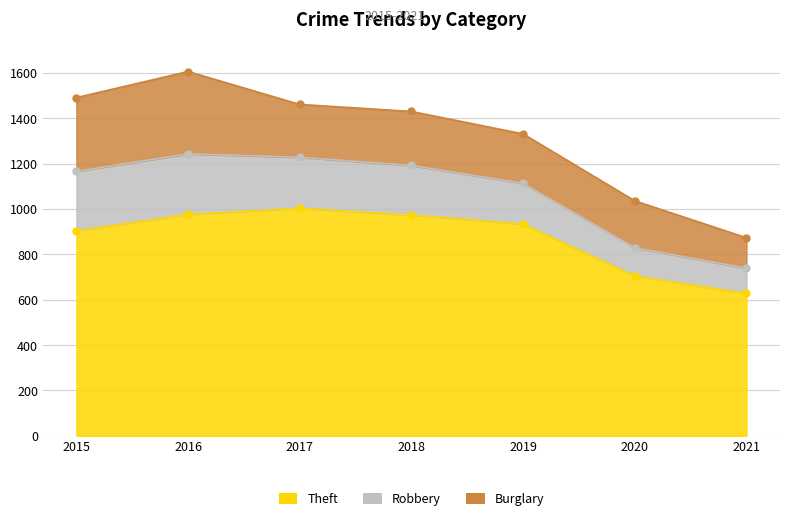

Where is the first local maximum for Theft?

2017